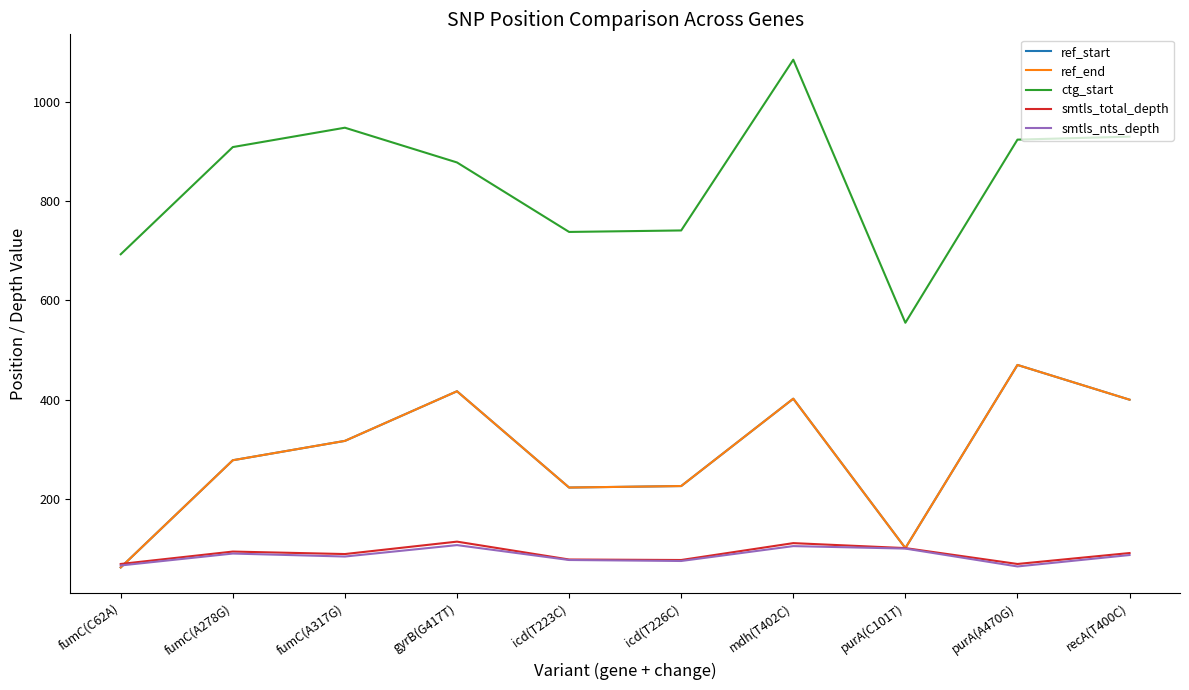

What is the sum of the ref_end values at recA(T400C) and icd(T223C)?

623